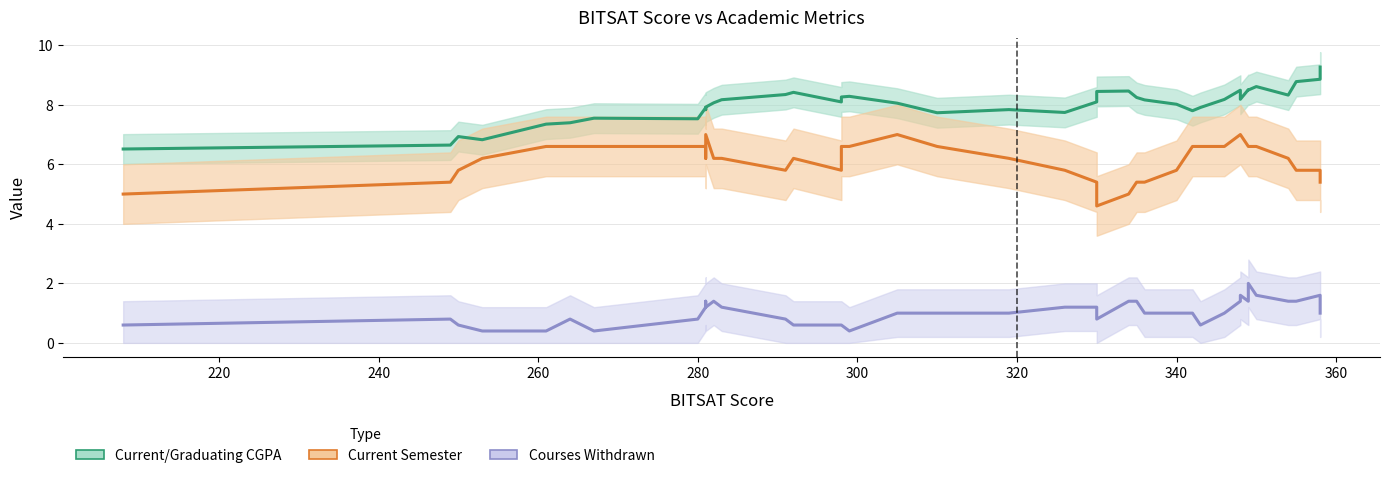

At how many categories does at least one series exceed 0?

40